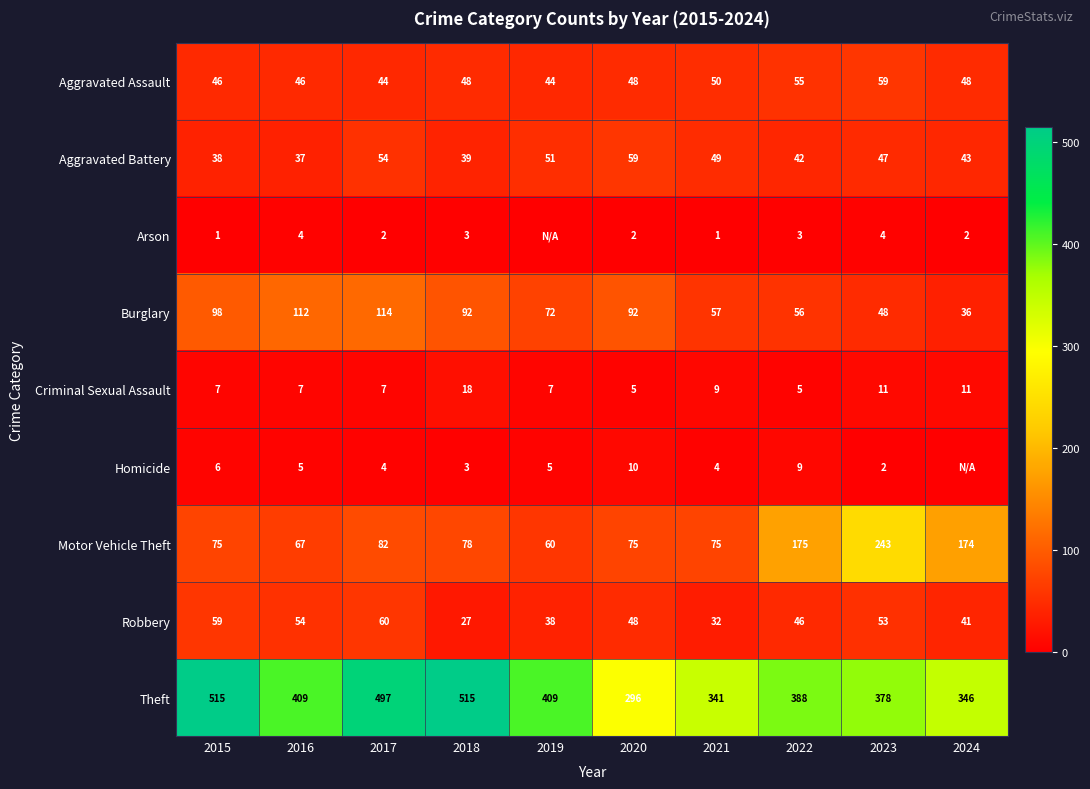

What is the difference between the maximum and minimum values in the Aggravated Assault series?

15